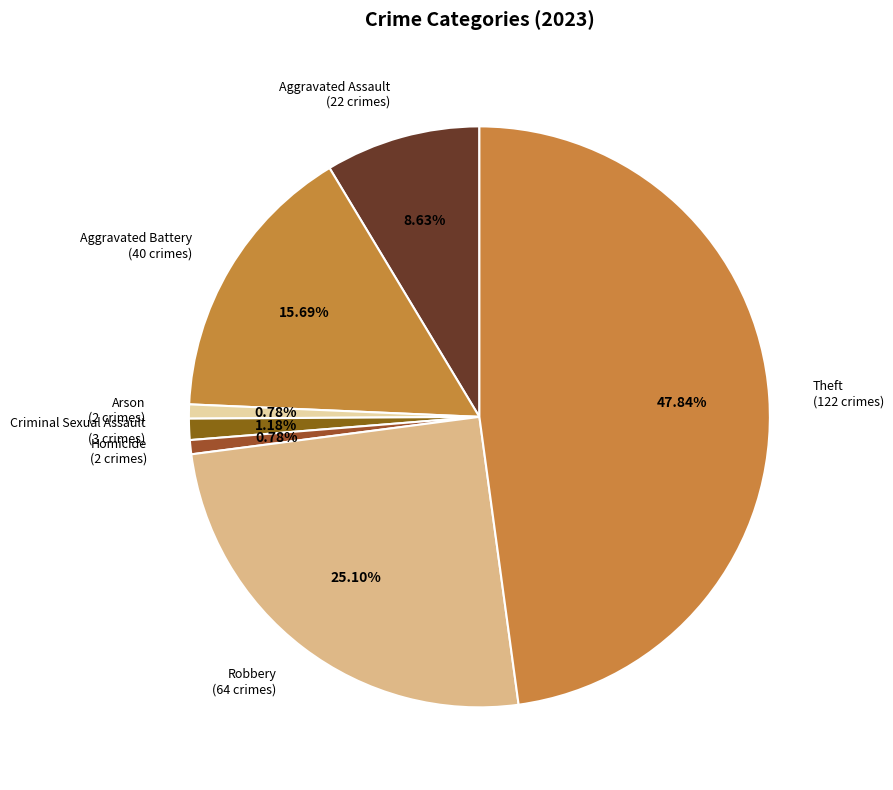

To the nearest percent, what is the combined percentage of Aggravated Battery and Arson?

16%